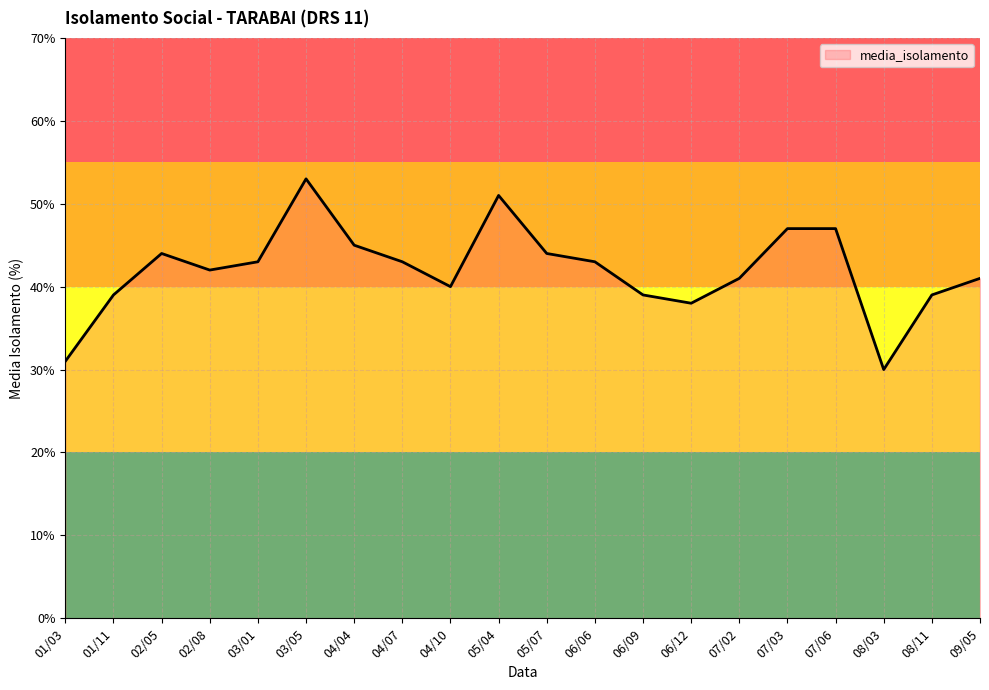

At which category does the chart reach its minimum across all series?

08/03